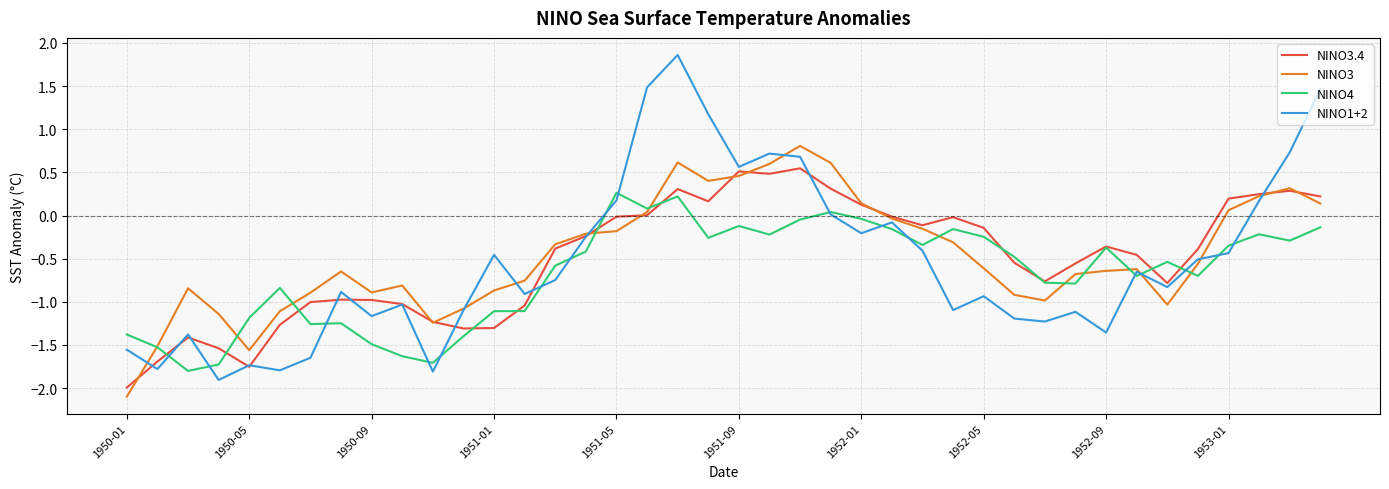

List the series in order of their peak value, highest first.

NINO1+2, NINO3, NINO3.4, NINO4